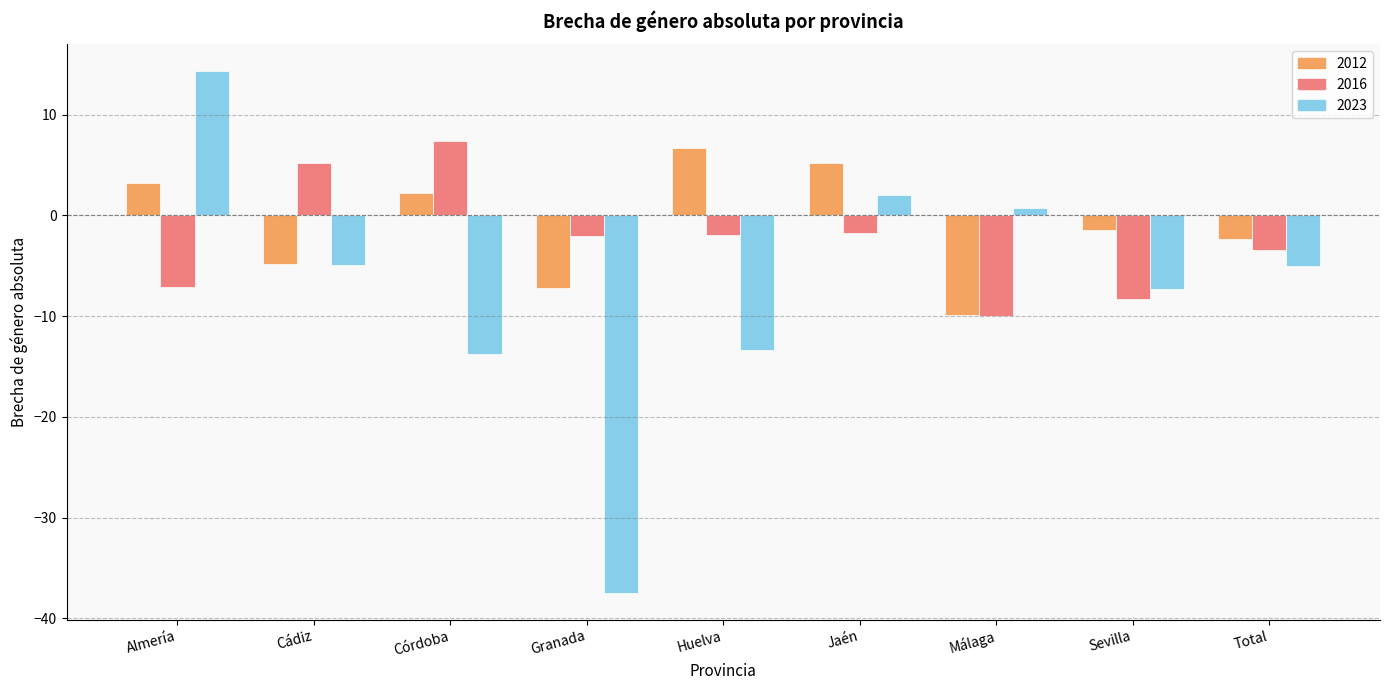

What is the maximum value for 2016?

7.4